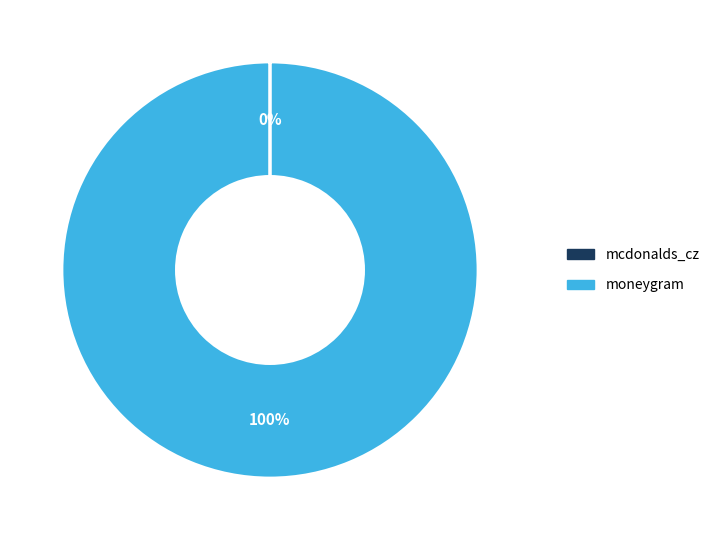

To the nearest percent, what is the average slice percentage?

50%